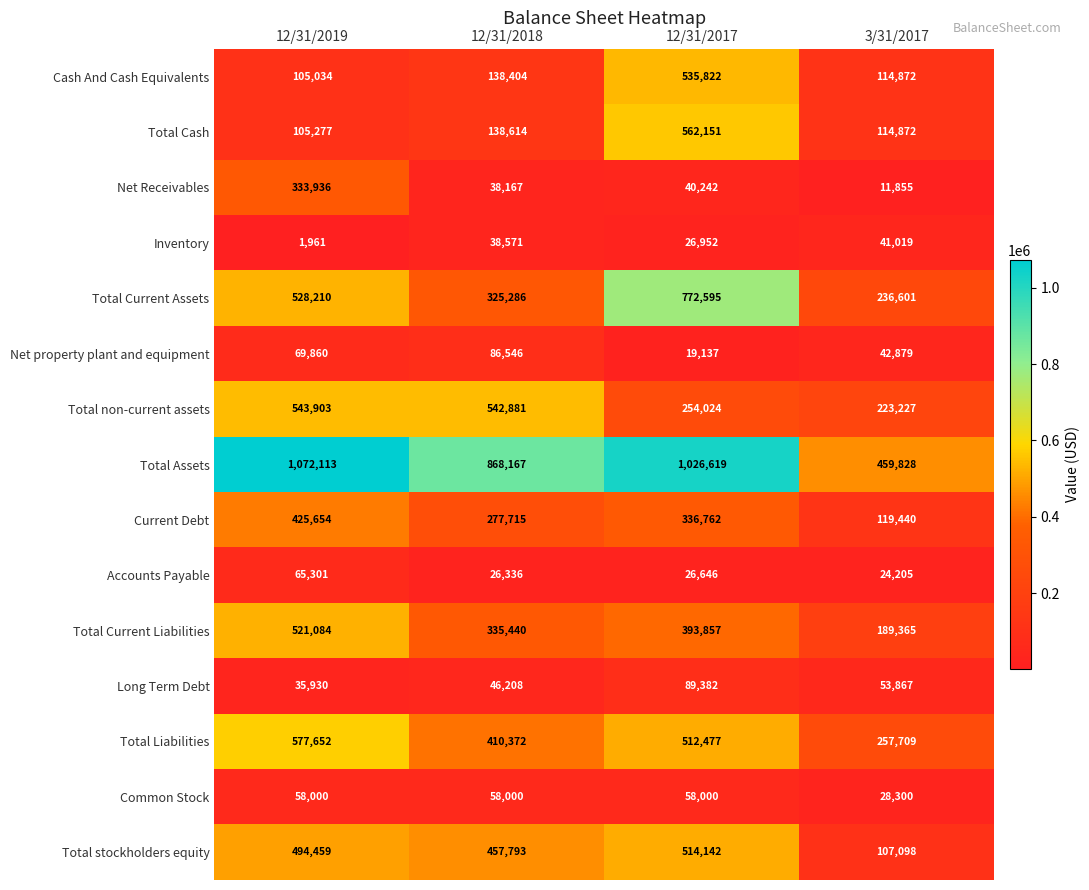

Which series has the widest spread of values?

Total Assets